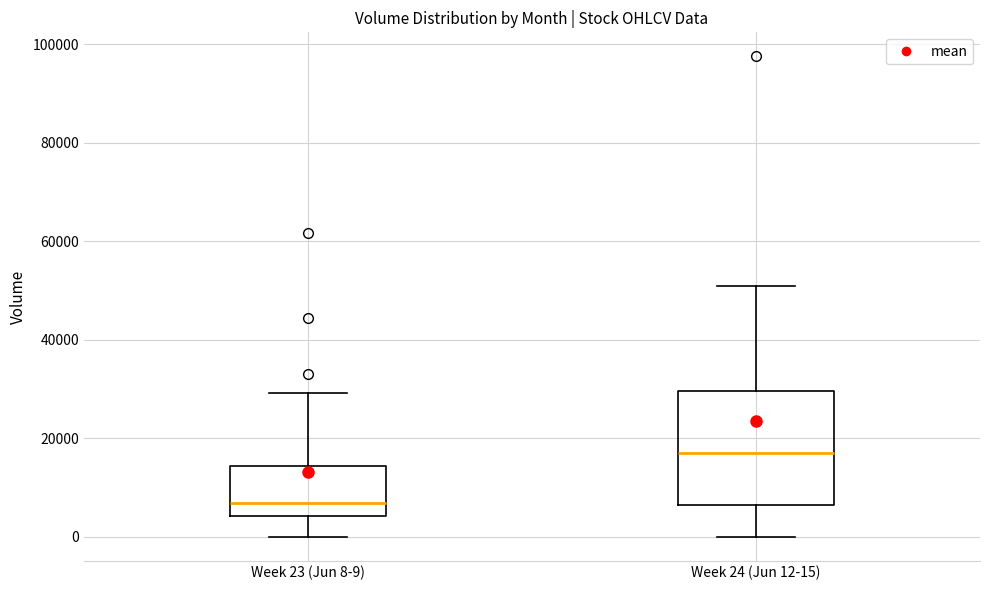

Reading left to right, transcribe this box plot: for each box, give where its median line is, the range the box spans, and where its two whiskers end, as read against the y-axis. The values are not printed on the chart, so give them approximately, as read against the axis.

Week 23 (Jun 8-9): median 6000, box 4000 to 14000, whiskers 0 to 30000
Week 24 (Jun 12-15): median 16000, box 6000 to 30000, whiskers 0 to 50000